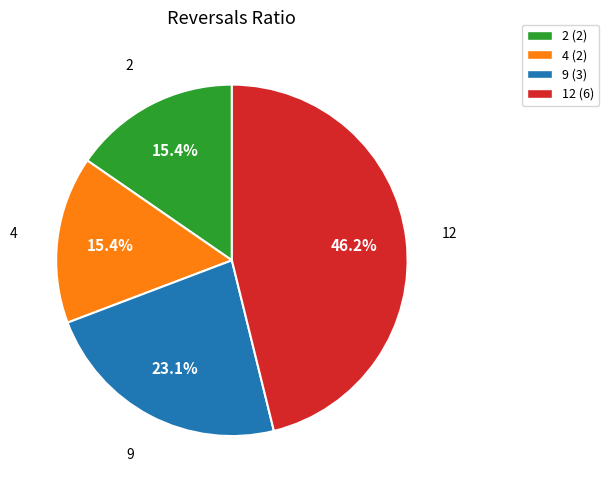

Which has a higher value, 4 (2) or 12 (6)?

12 (6)